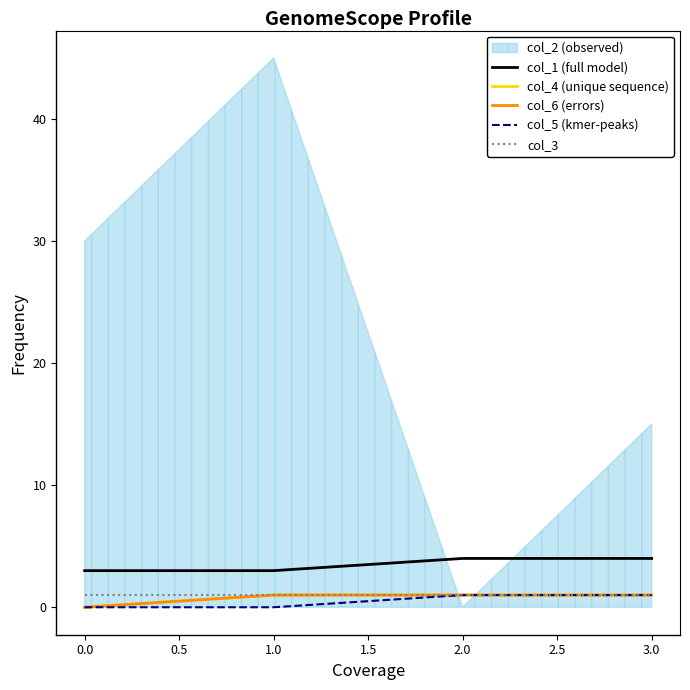

Count the number of categories in the chart.

4